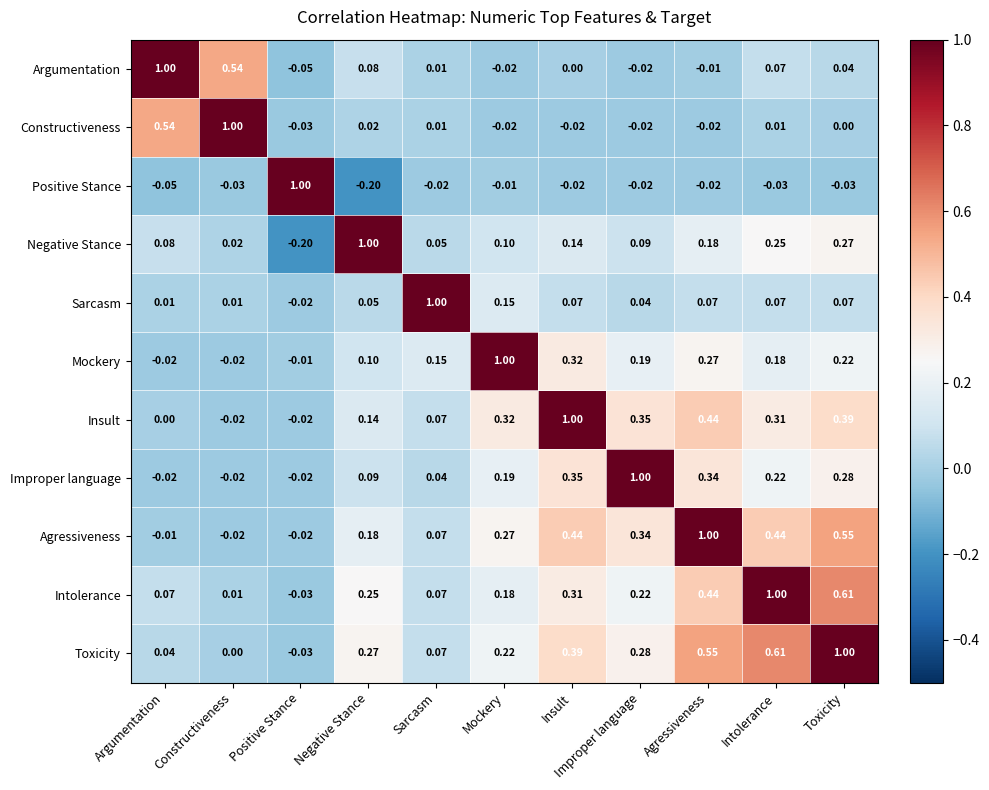

Rank the categories by Toxicity value from lowest to highest.

Positive Stance, Constructiveness, Argumentation, Sarcasm, Mockery, Negative Stance, Improper language, Insult, Agressiveness, Intolerance, Toxicity